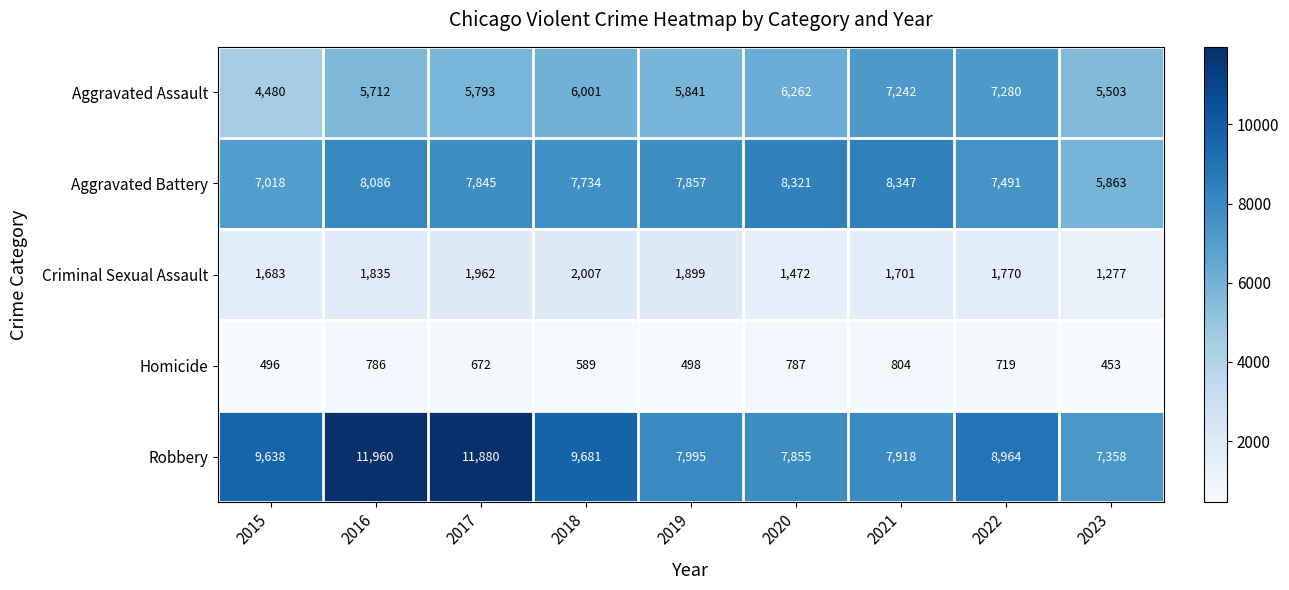

Rank the series at 2017 from lowest to highest value.

Homicide, Criminal Sexual Assault, Aggravated Assault, Aggravated Battery, Robbery